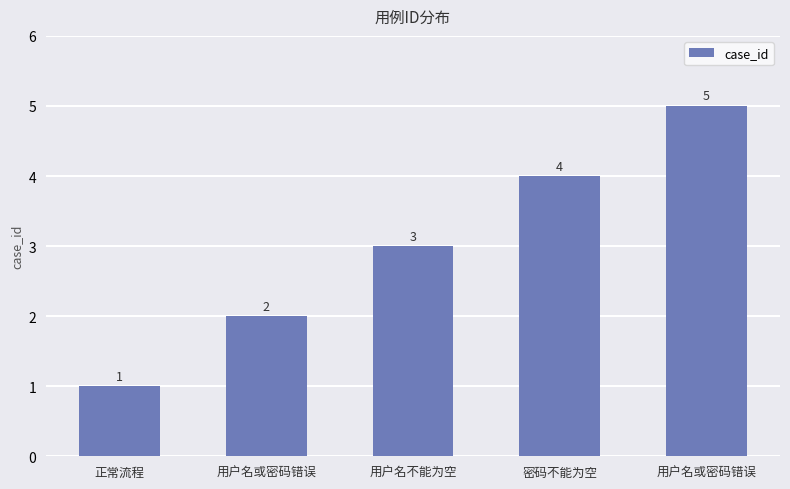

Where does the data first go above 3?

密码不能为空